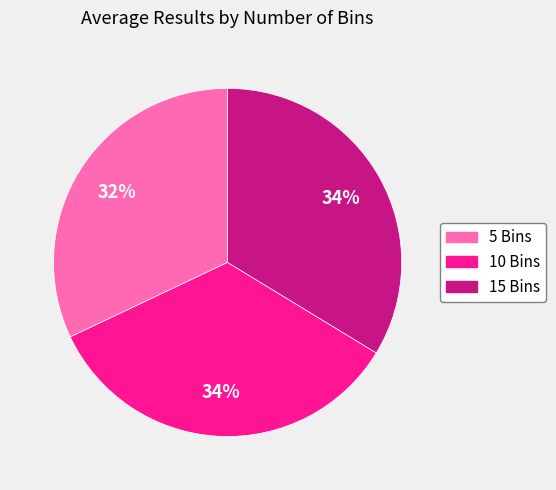

What is the smallest slice in the pie chart?

5 Bins